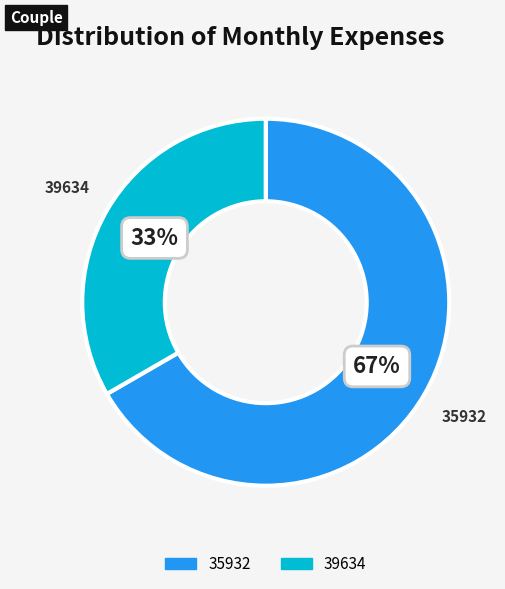

Combined, do 35932 and 39634 account for over 50%?

Yes